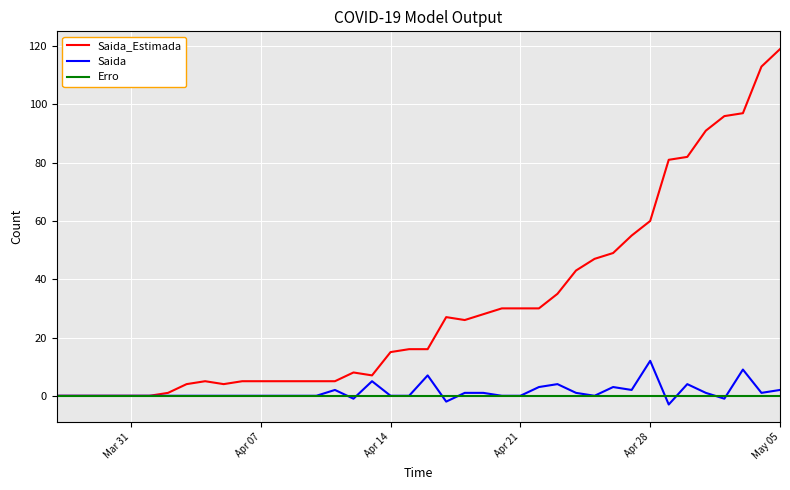

What is the lowest value of the Saida series?

-3